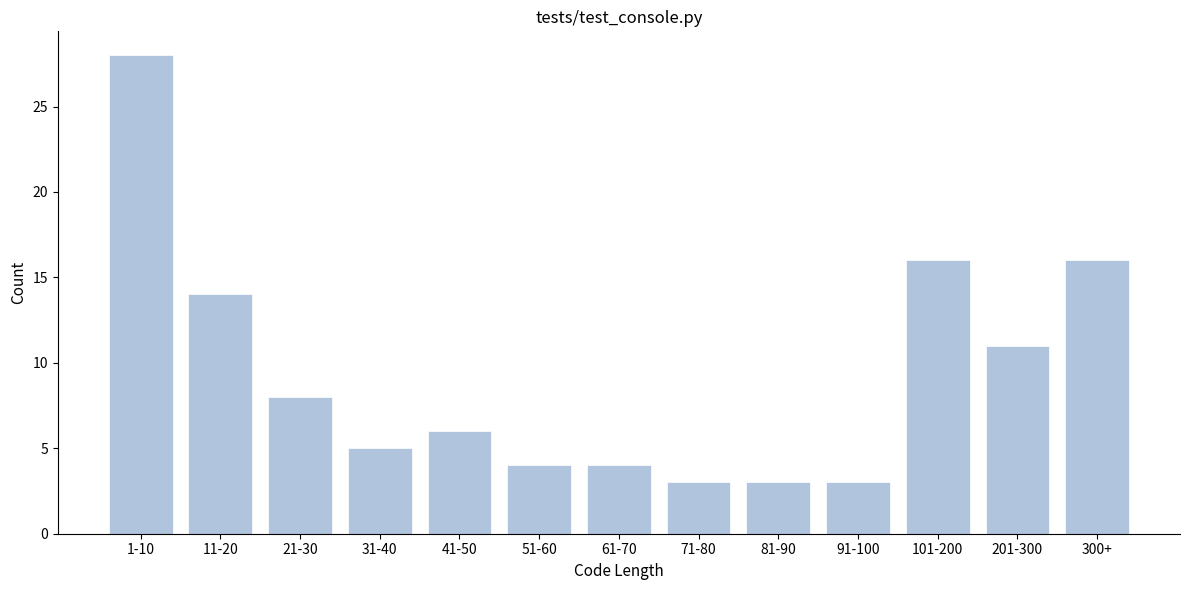

Reading right to left, list all the values displayed in this chart.

300+=16	201-300=11	101-200=16	91-100=3	81-90=3	71-80=3	61-70=4	51-60=4	41-50=6	31-40=5	21-30=8	11-20=14	1-10=28